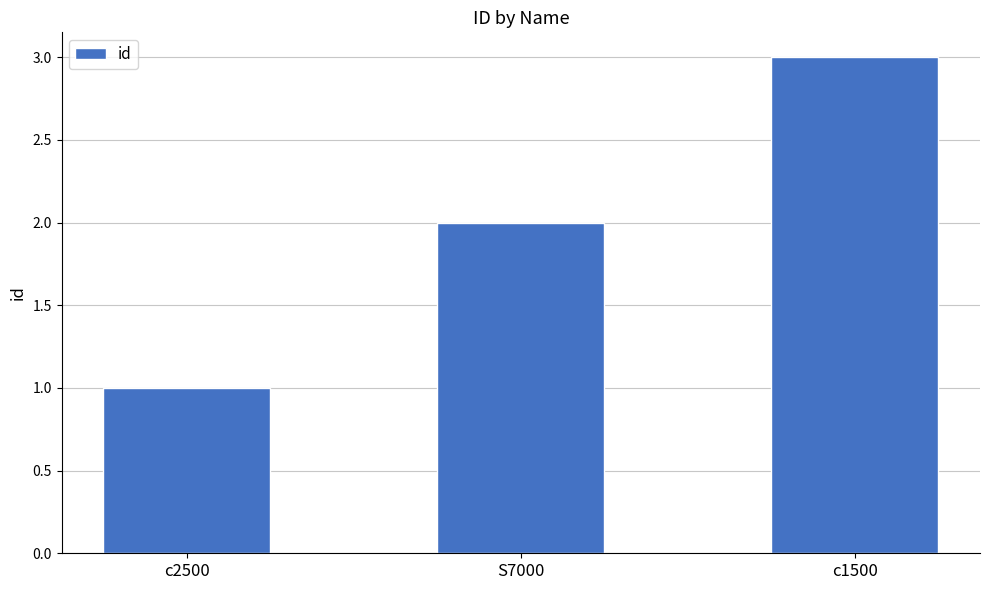

What is the average value?

2